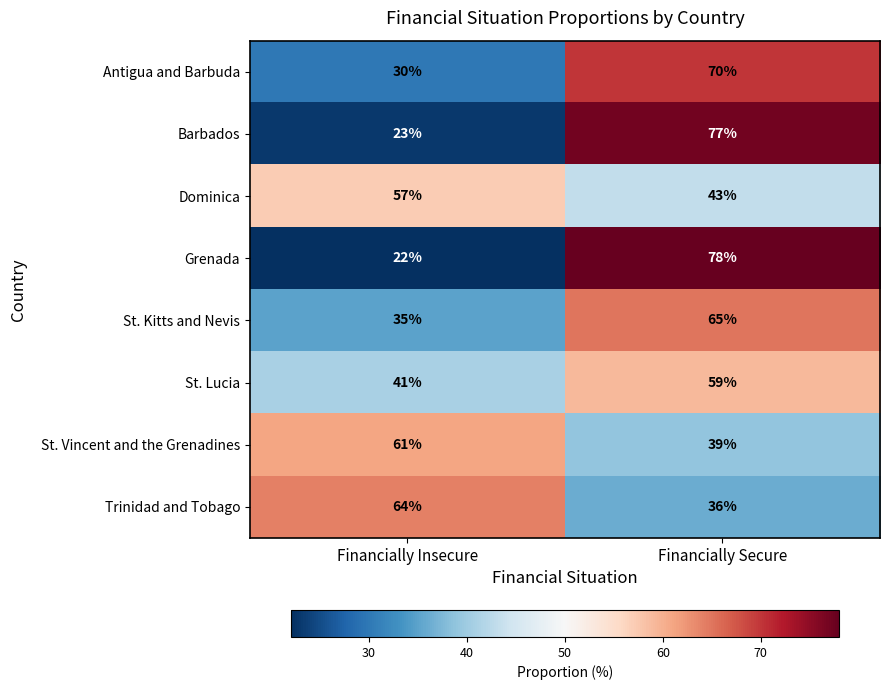

What is the minimum value shown in the chart?

22